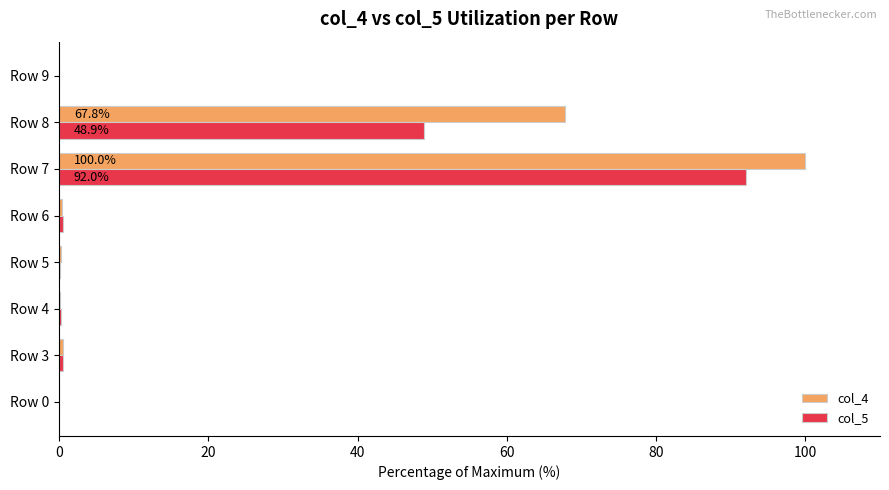

At which category does the chart reach its peak across all series?

Row 7